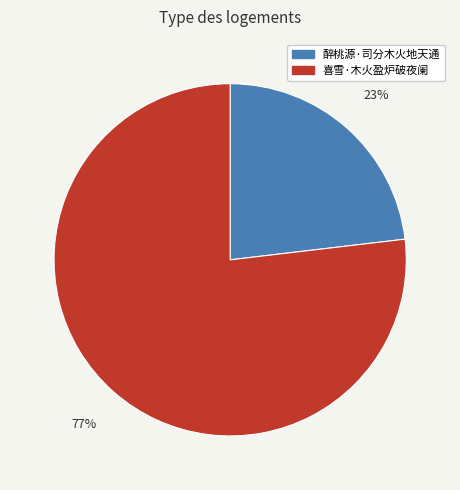

Which has a higher value, 醉桃源·司分木火地天通 or 喜雪·木火盈炉破夜阑?

喜雪·木火盈炉破夜阑